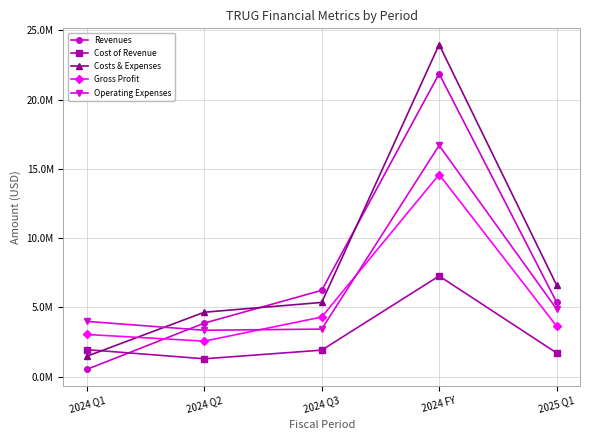

What position from the right is 2025 Q1?

1